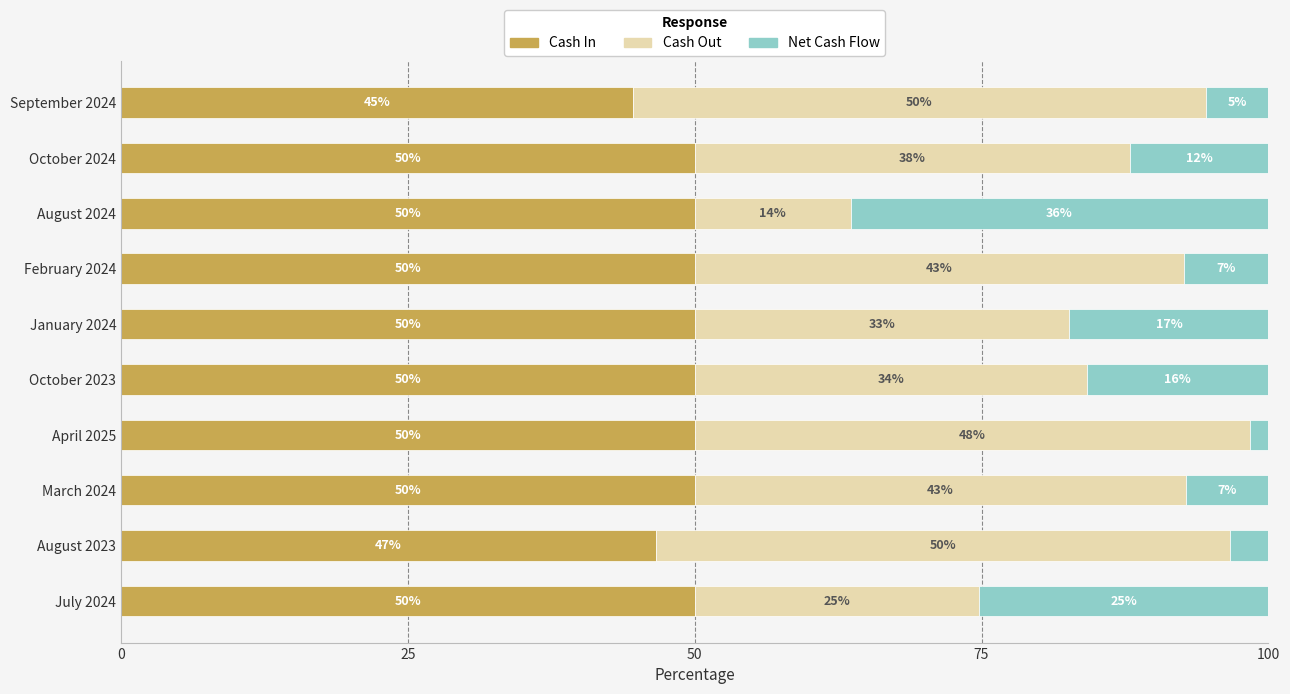

What are all the series names shown in the legend?

Cash In, Cash Out, Net Cash Flow